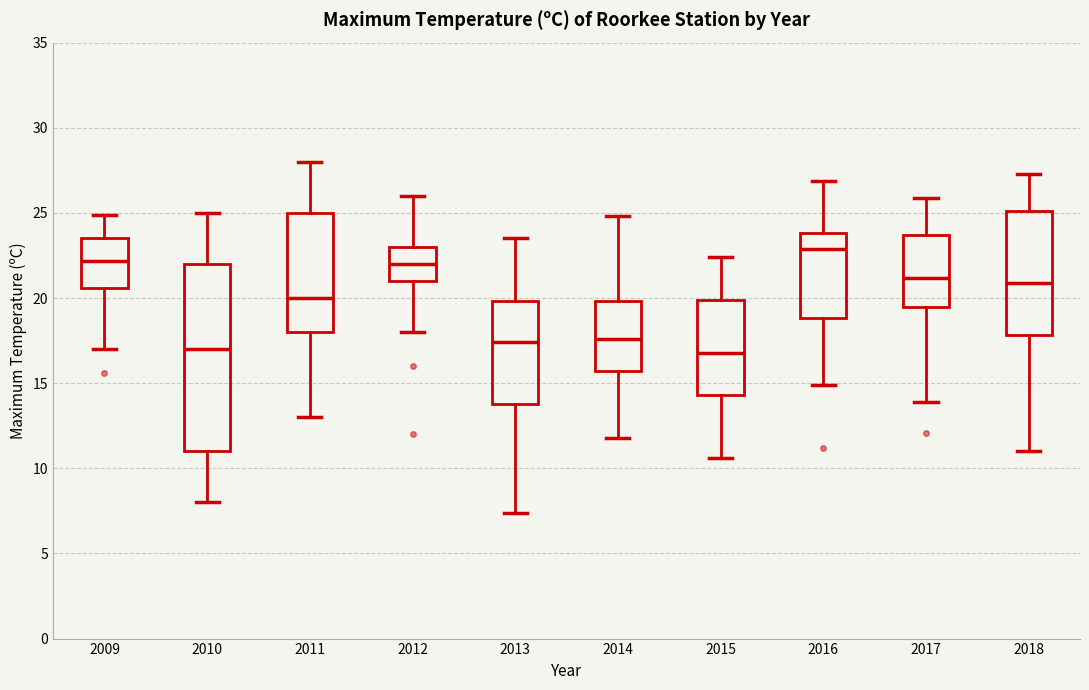

Where does the lower whisker of the box at x = 2016 end on the y-axis? The values are not printed on the chart, so give them approximately, as read against the axis.

15.0